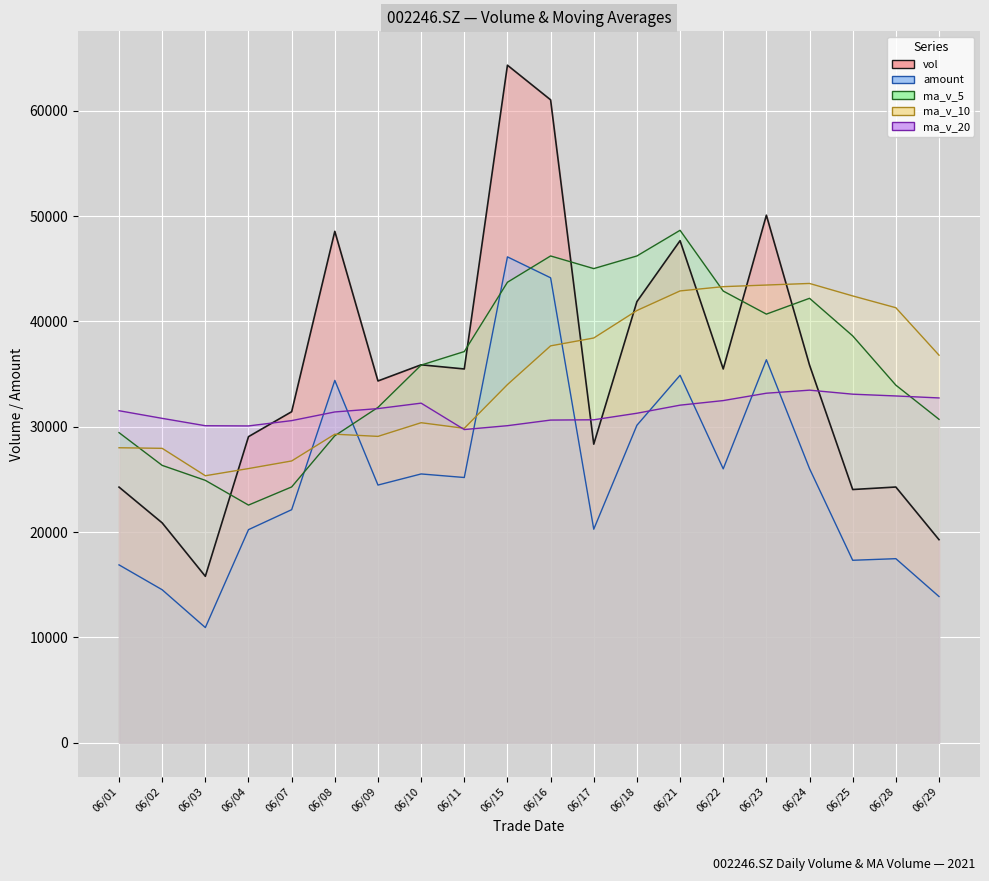

Rank the series by their maximum value, from highest to lowest.

vol, ma_v_5, amount, ma_v_10, ma_v_20